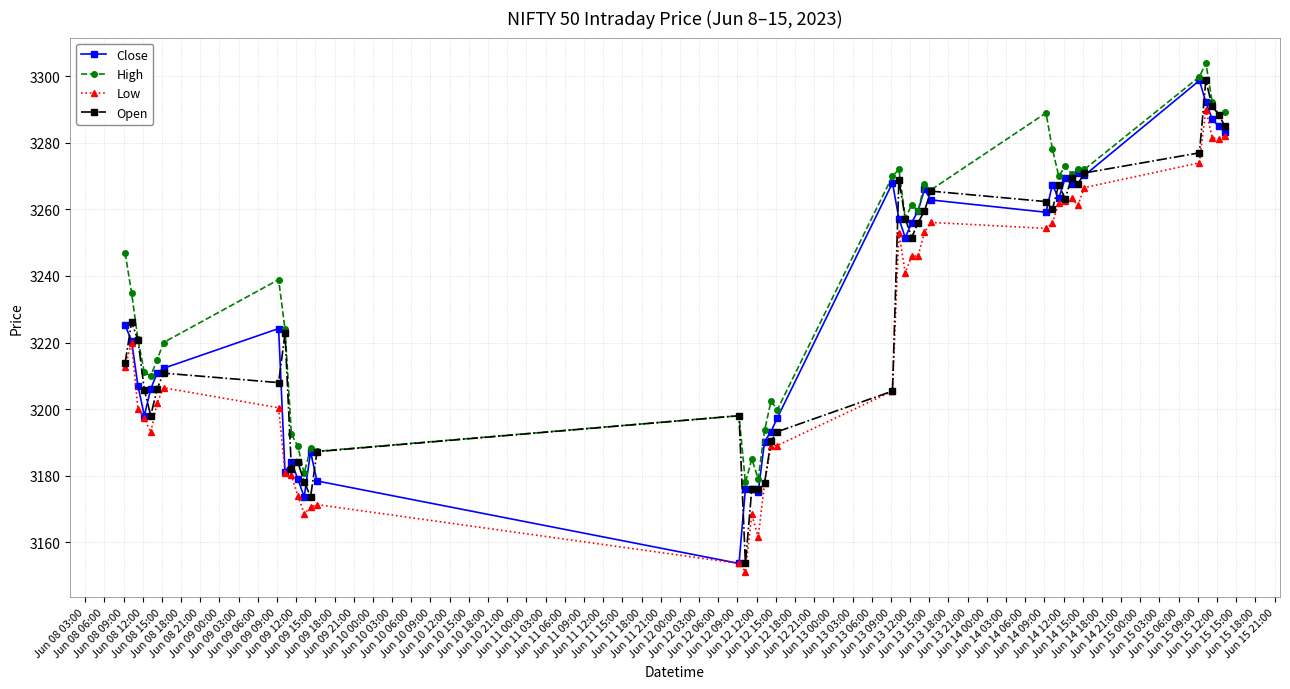

True or false: Low and High intersect in this chart.

False